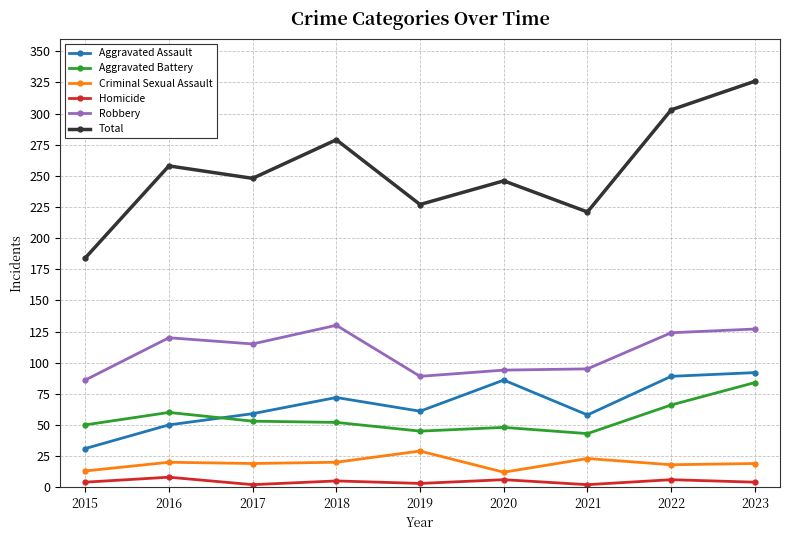

What are all the series names shown in the legend?

Aggravated Assault, Aggravated Battery, Criminal Sexual Assault, Homicide, Robbery, Total